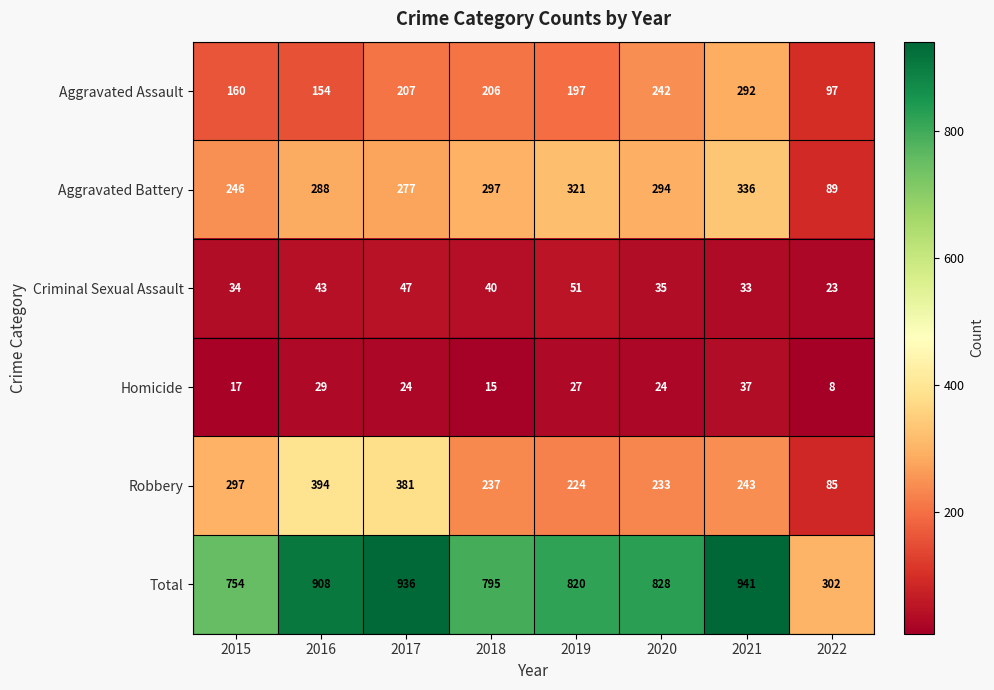

How many categories are shown in the chart?

8